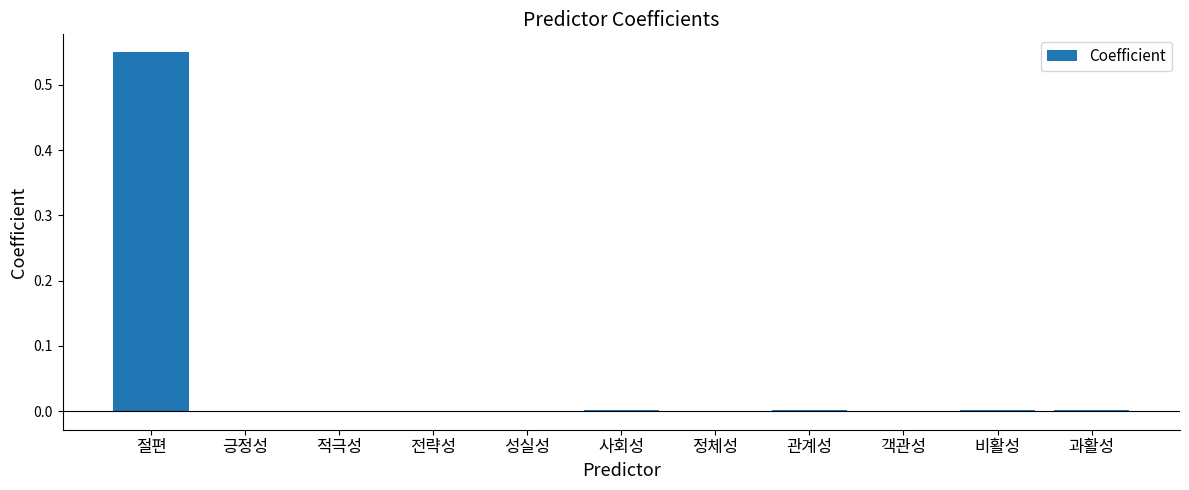

Which category has the highest value across all series?

절편